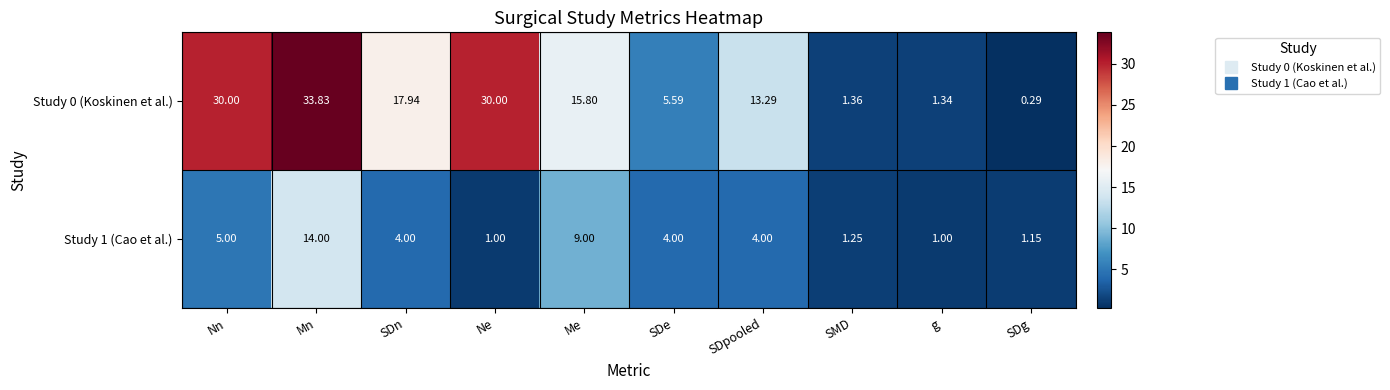

List the series in order of their overall mean, highest first.

Study 0 (Koskinen et al.), Study 1 (Cao et al.)